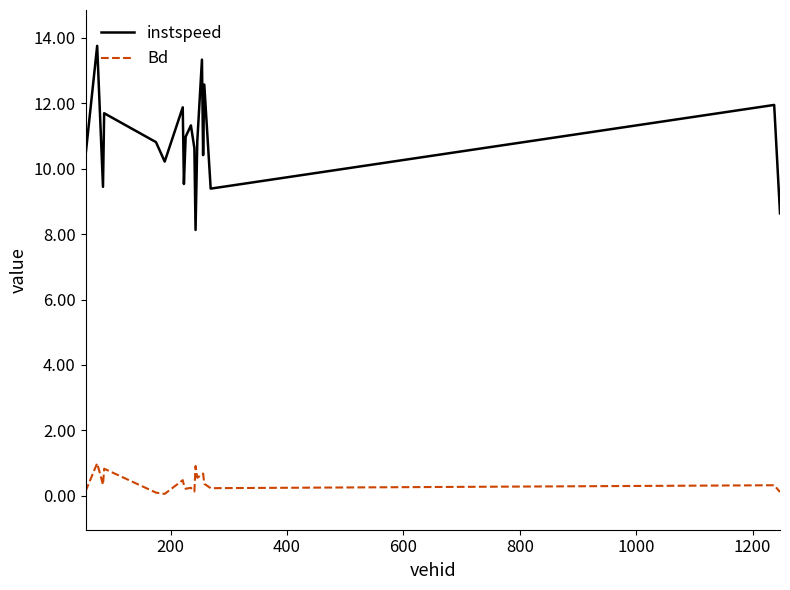

What is the lowest value of the instspeed series?

8.1